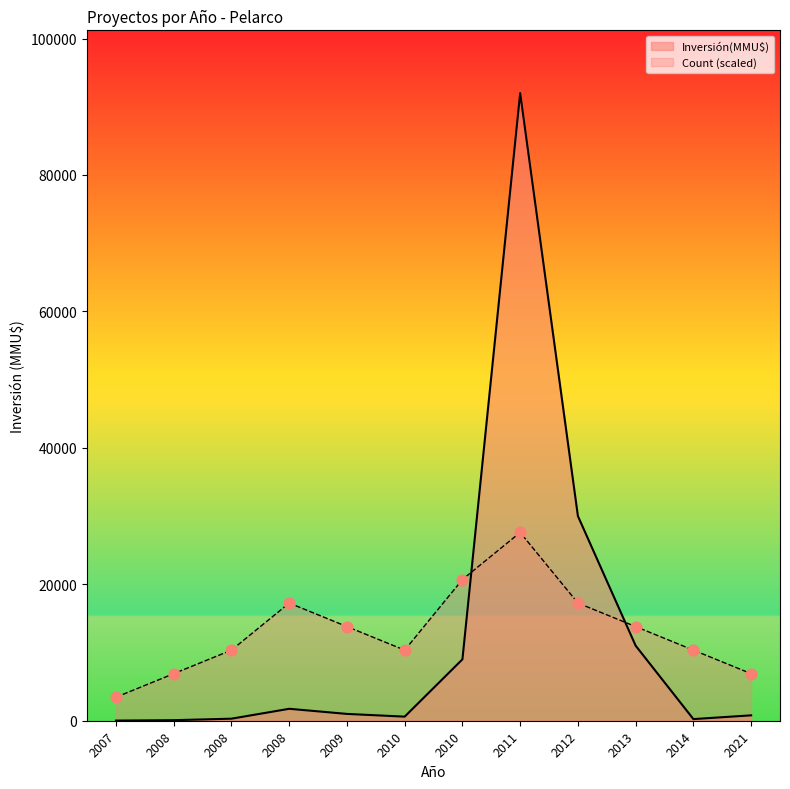

What is the total value across all series at 2008?

6980